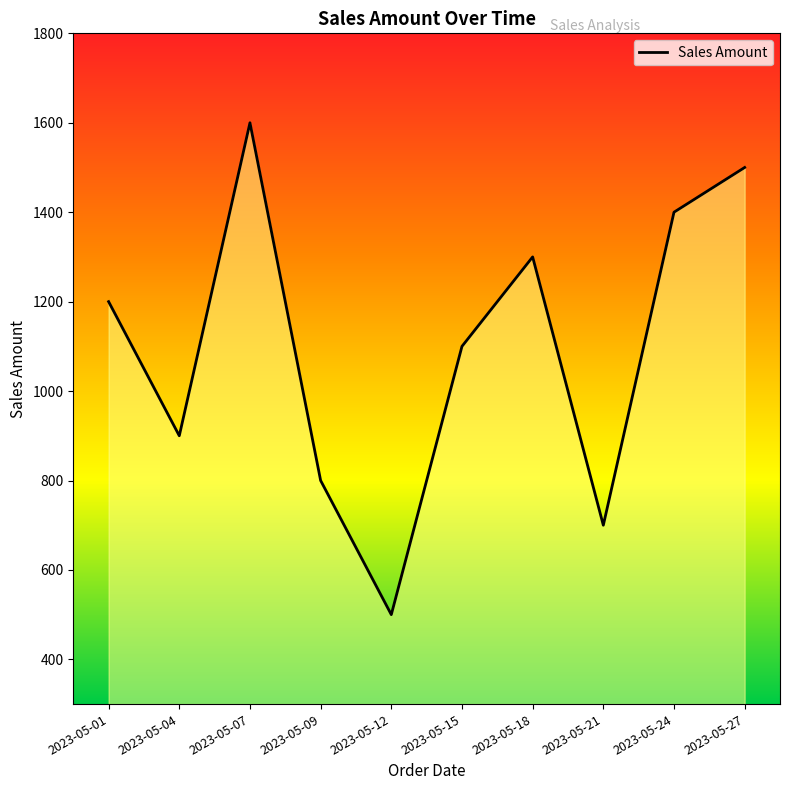

What is the ratio of the value at 2023-05-09 to the value at 2023-05-15?

0.7